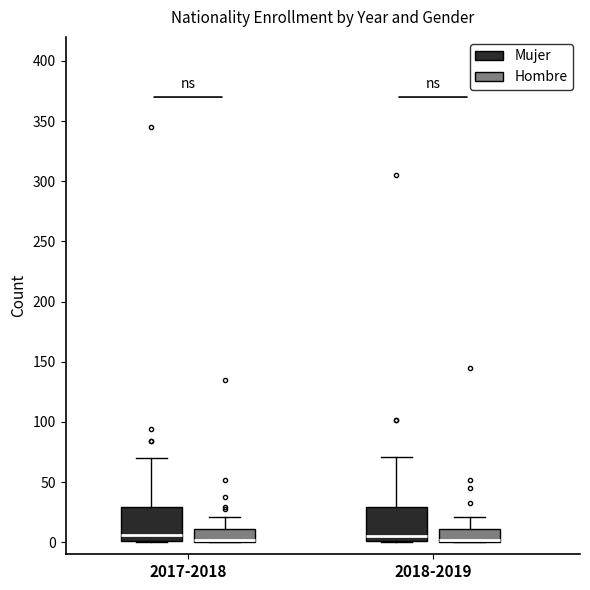

Where is the upper edge of the box for 2017-2018 (Mujer) on the y-axis? The values are not printed on the chart, so give them approximately, as read against the axis.

30